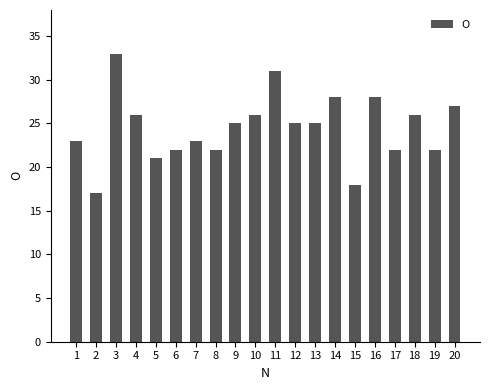

What value does the data have at 3, to the nearest 5?

35